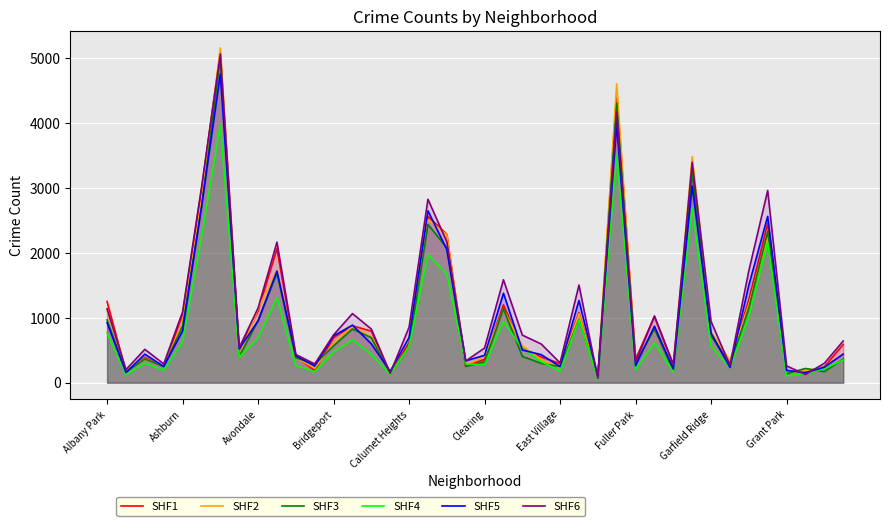

What is the sum of all SHF5 values?

40841